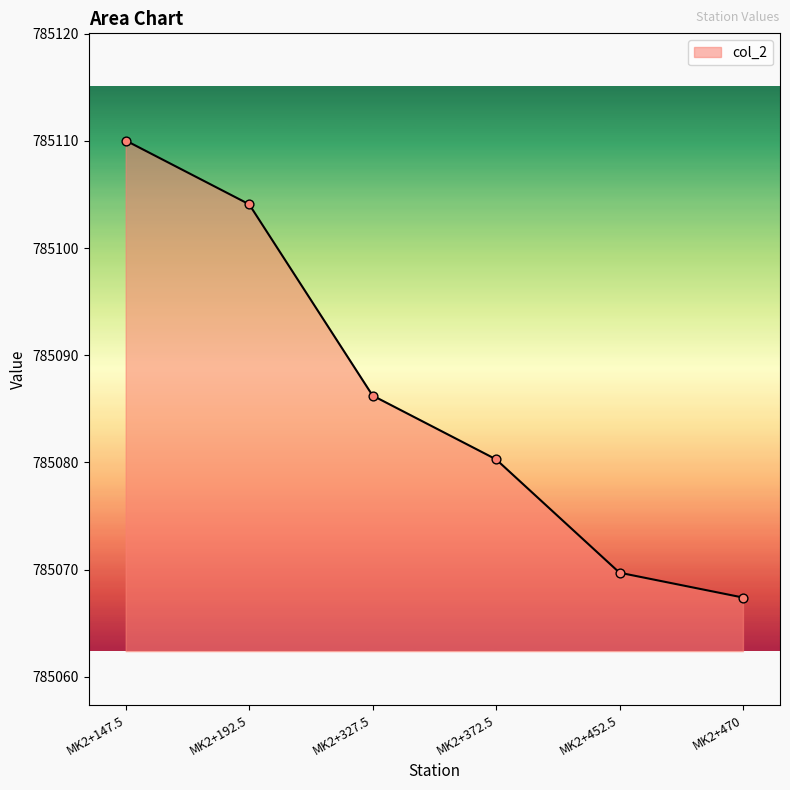

What is the change in value from MK2+192.5 to MK2+372.5?

-23.8